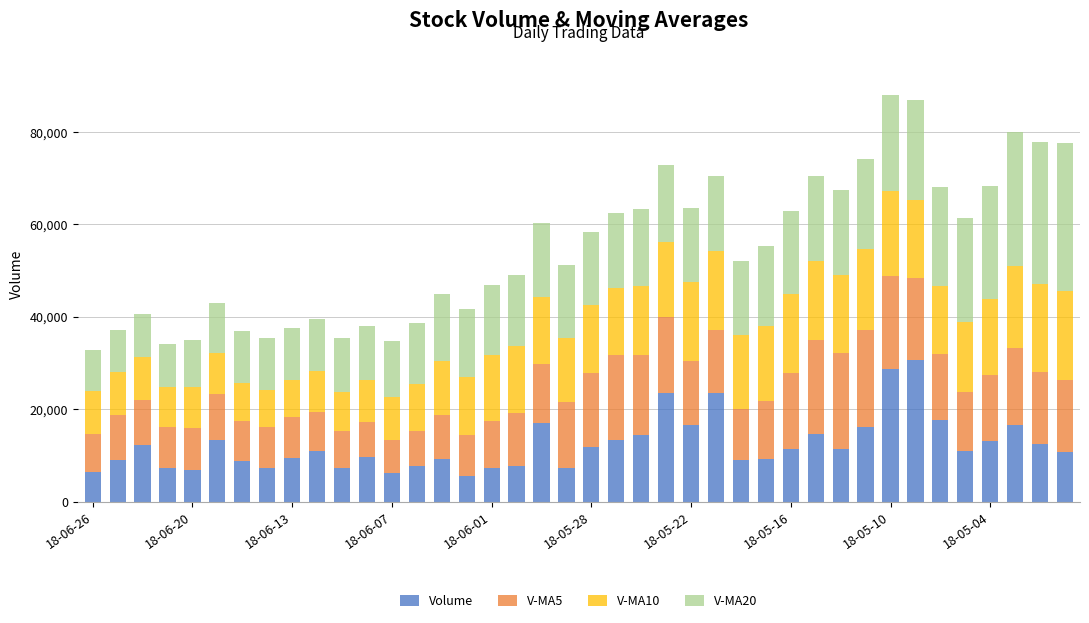

What is the sum of all Volume values?

492754.4